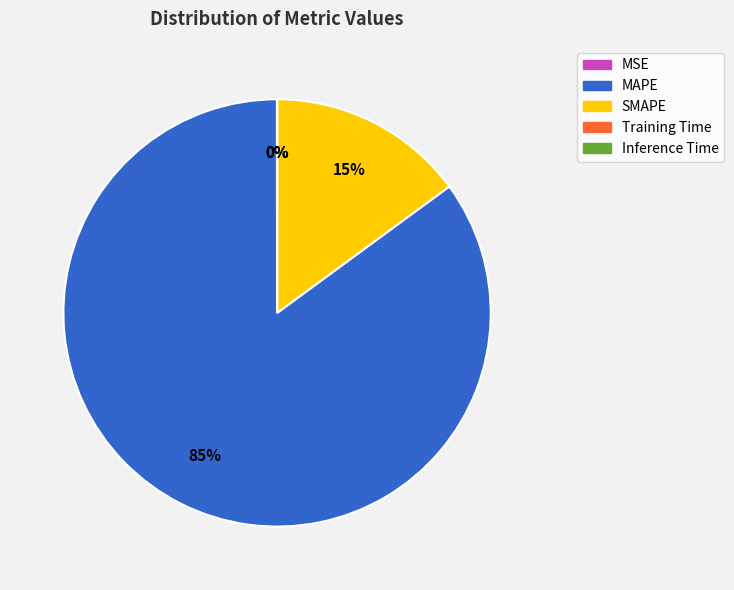

What percentage is the SMAPE slice, to the nearest percent?

15%